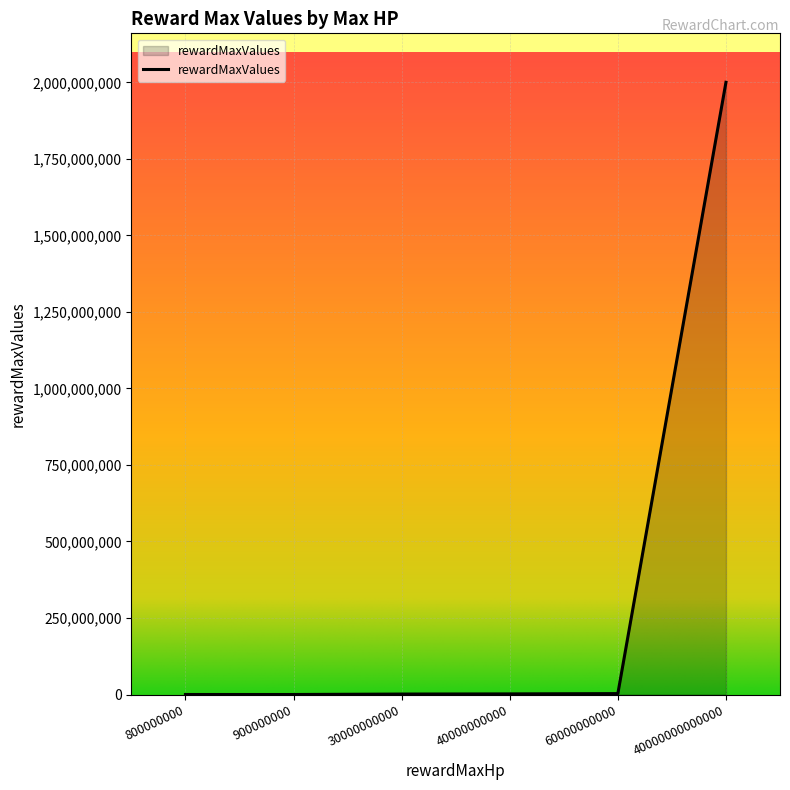

What is the average value?

334430833